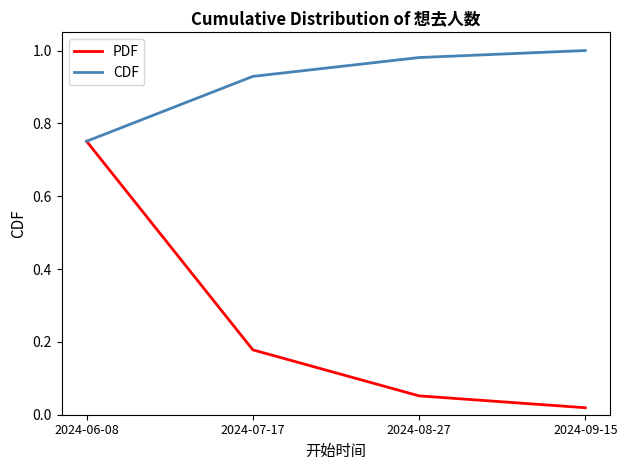

At which label does PDF reach its minimum?

2024-09-15